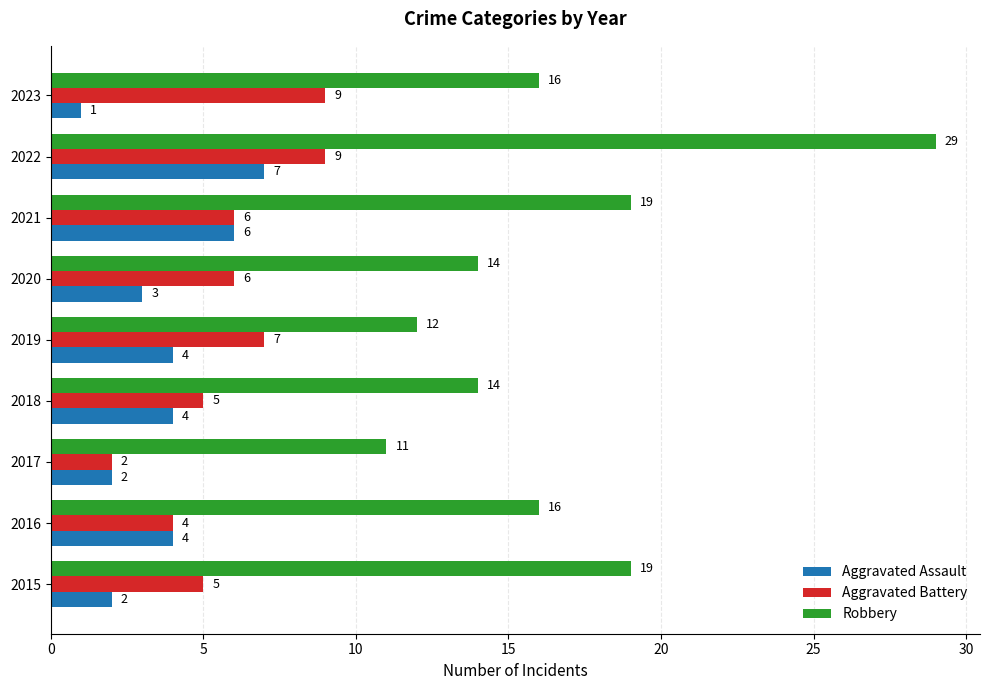

Rank the series by their average value, from lowest to highest.

Aggravated Assault, Aggravated Battery, Robbery